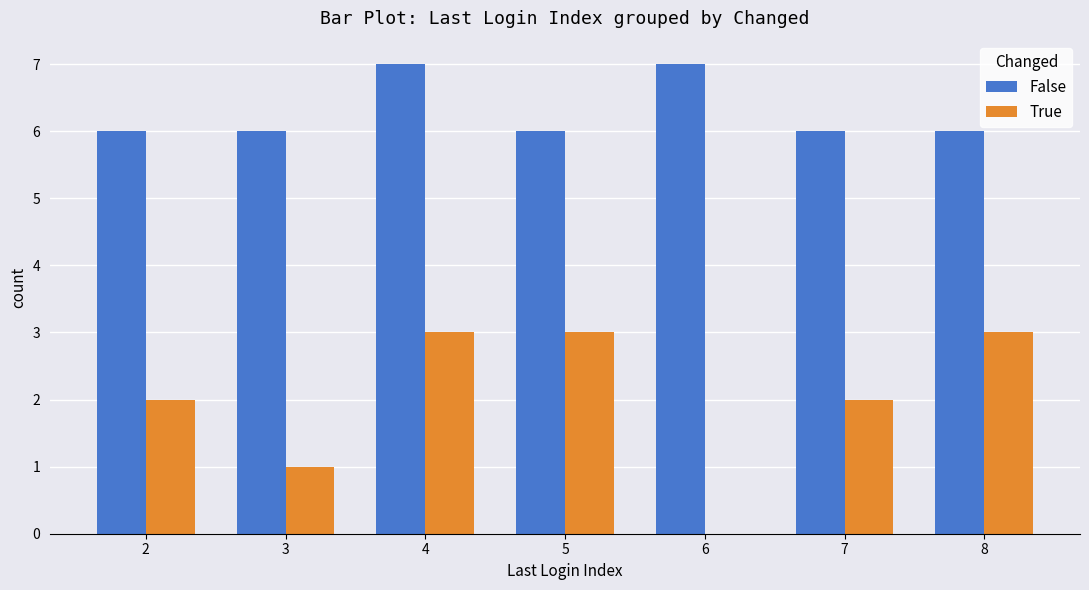

Which series changed the most between 3 and 7?

True